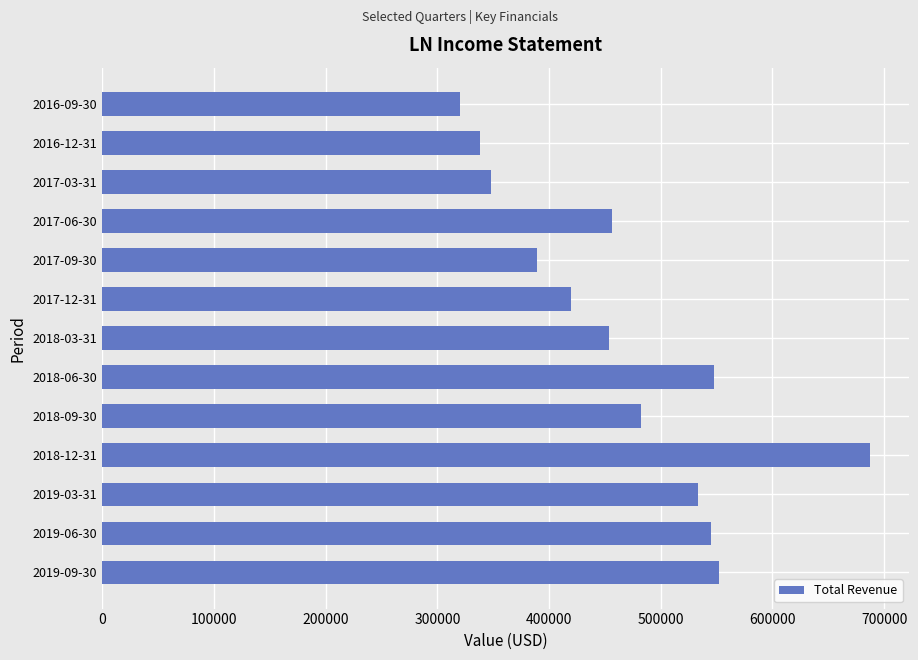

Count the number of data series in this chart.

1